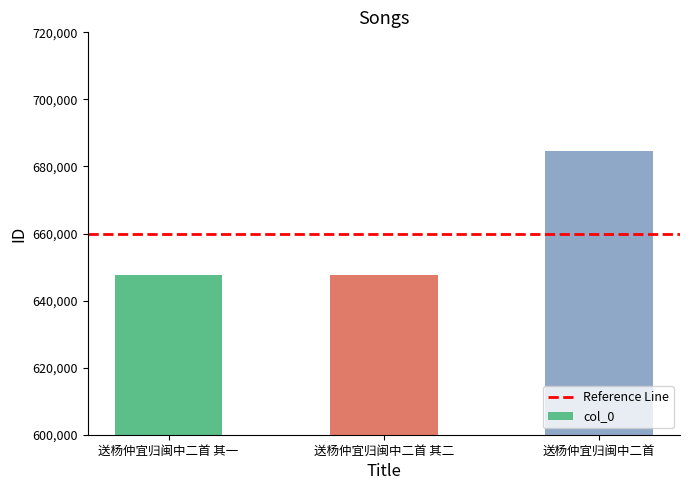

What is the minimum value shown in the chart?

647703